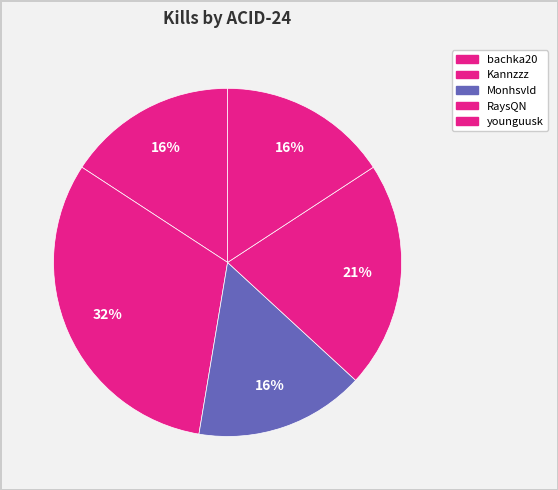

Is there any slice that represents more than half of the pie?

No